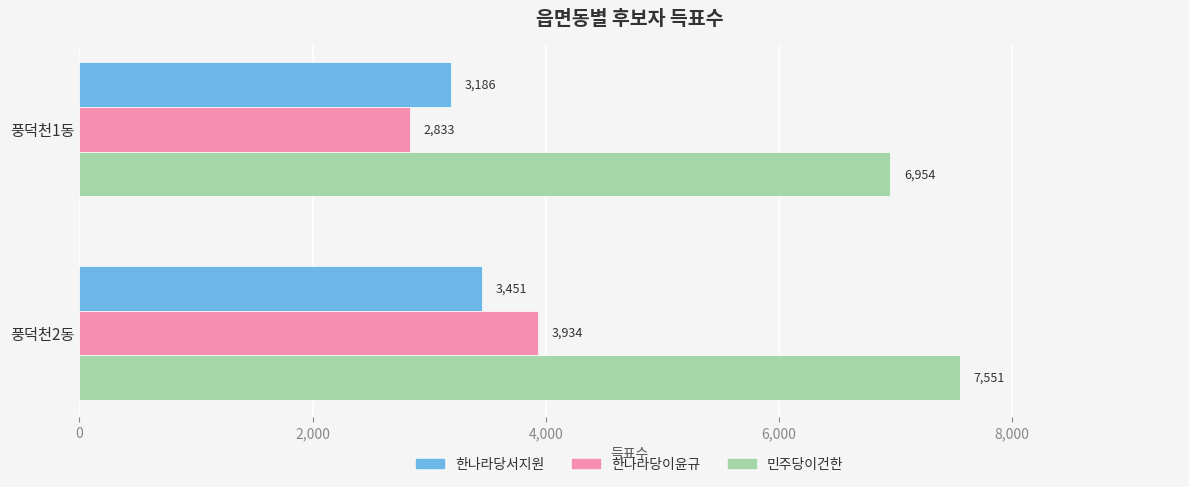

What is the highest value of the 한나라당이윤규 series?

3934